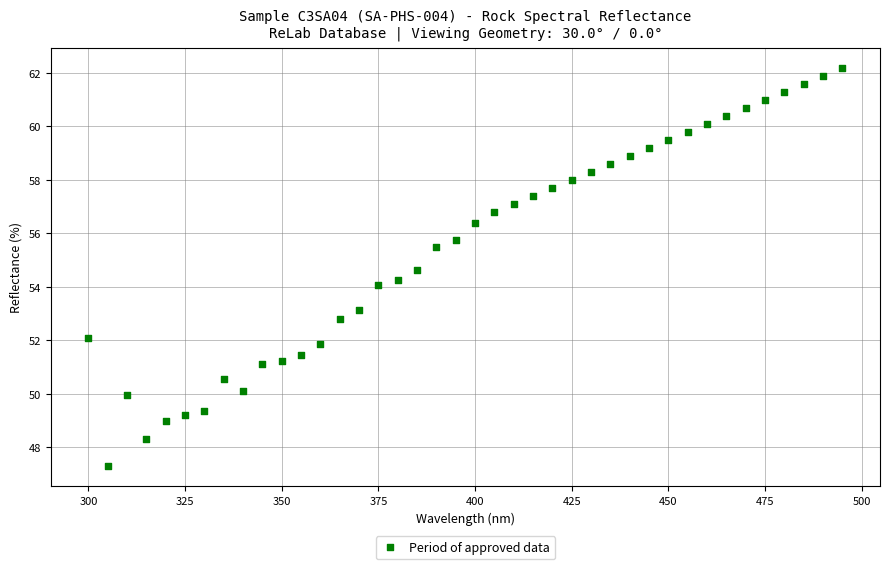

What is the range of Y values (max minus min)?

14.9